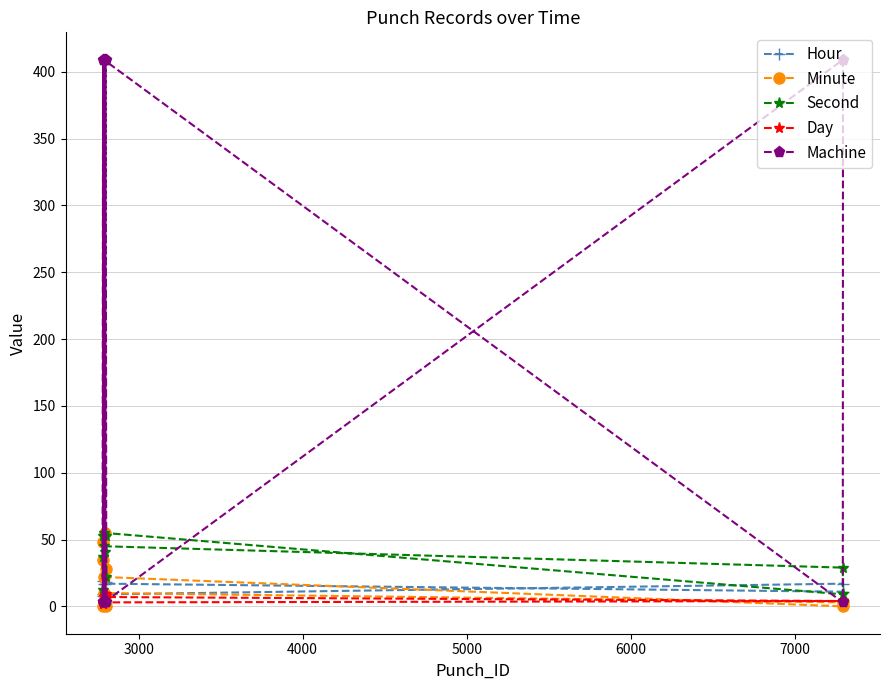

Which series has the largest range (max minus min)?

Machine